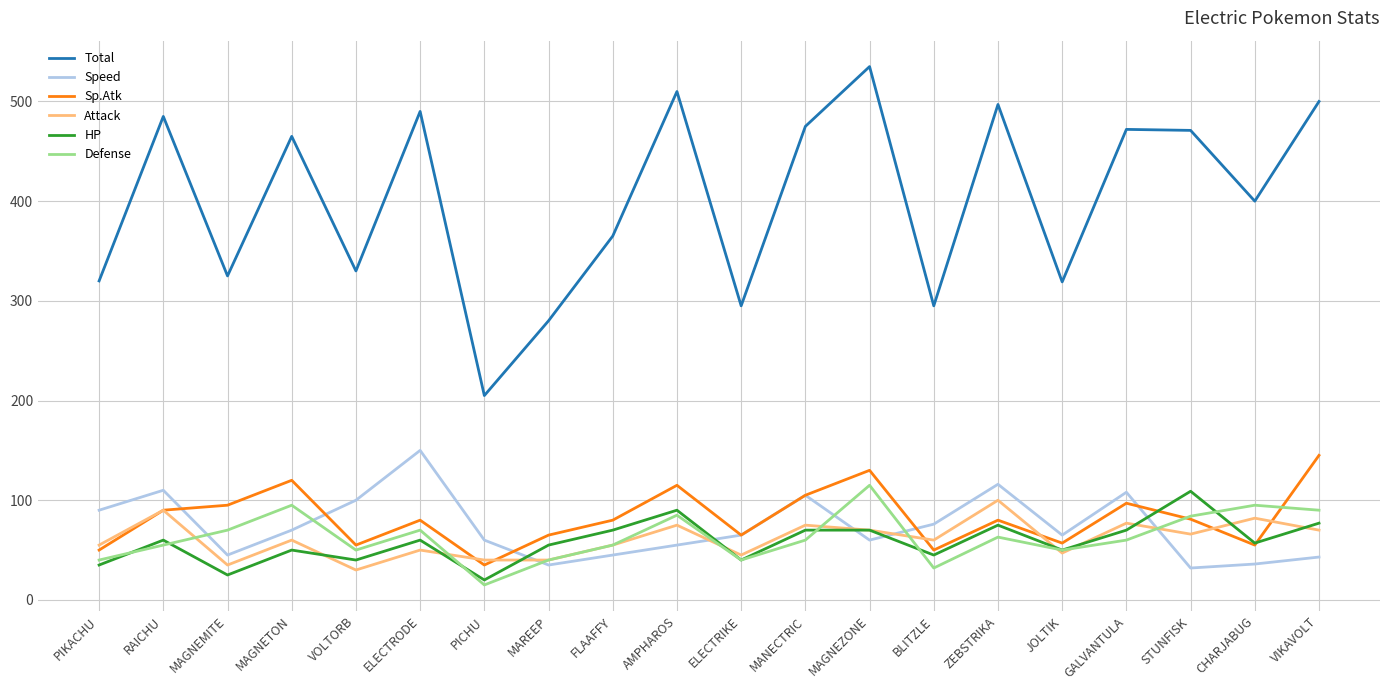

What position from the right is GALVANTULA?

4